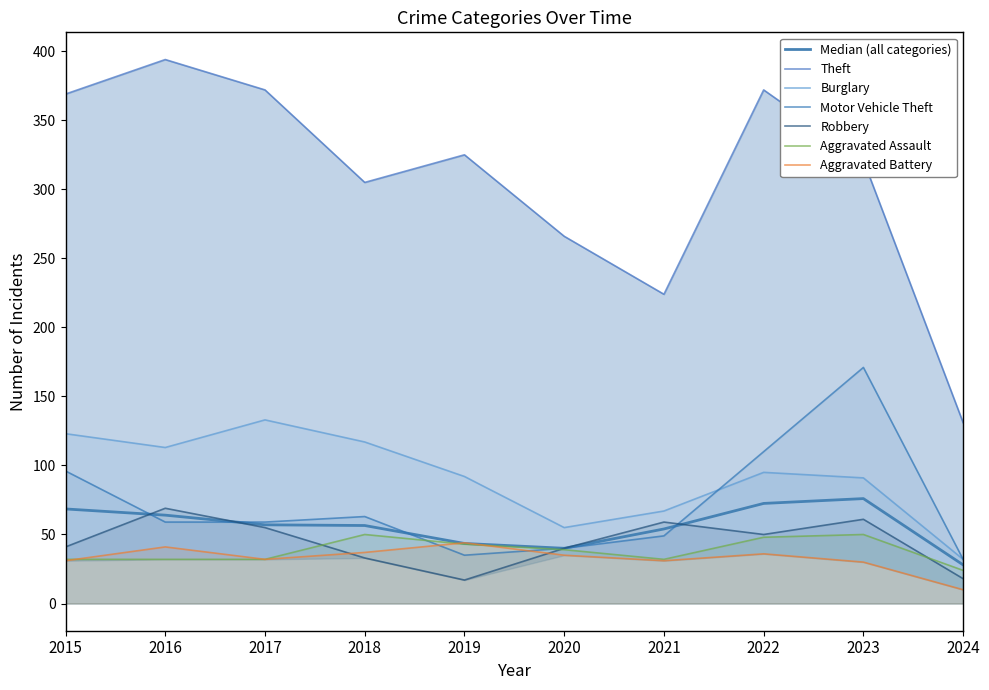

Does the chart have visible grid lines?

No